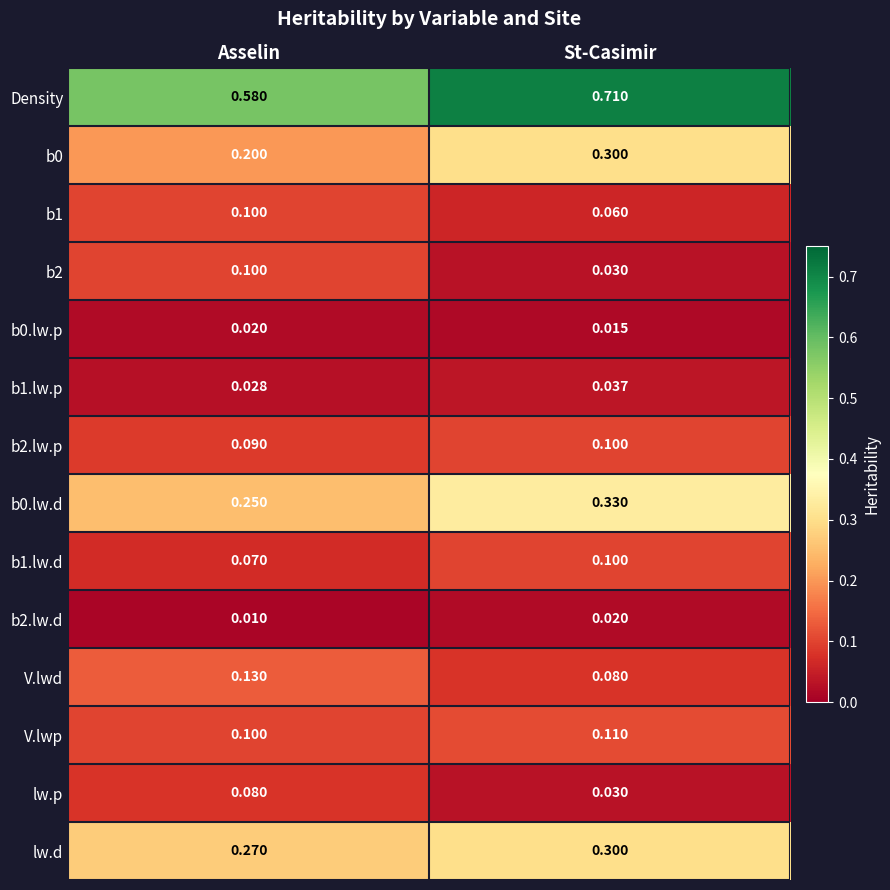

How many categories are shown in the chart?

2